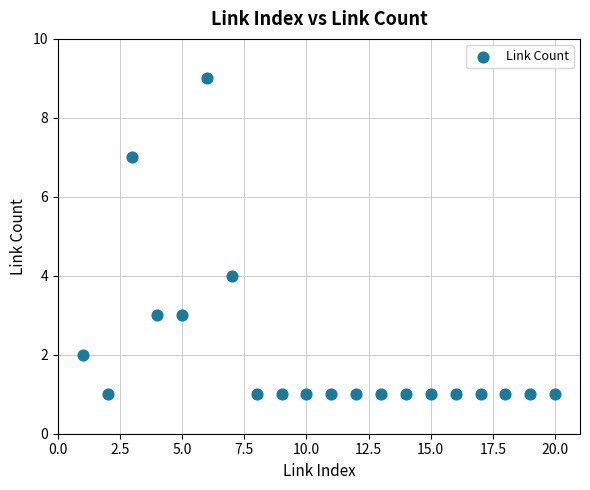

What Y value in the scatter plot is closest to 5?

4